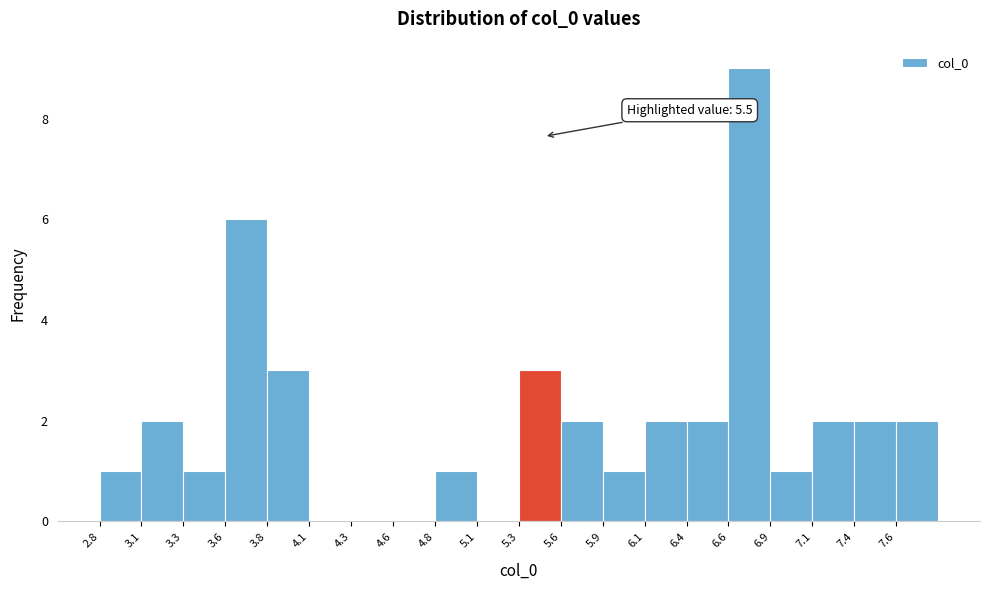

Over which range of the x-axis is the bar tallest?

6.60 to 6.85